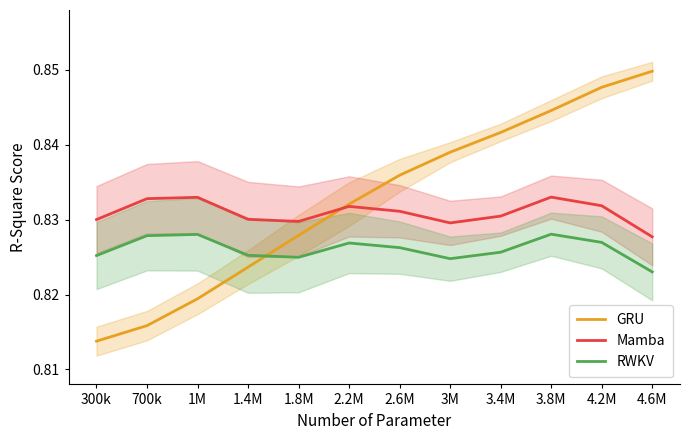

True or false: Mamba has more than 0 interior local peaks.

True